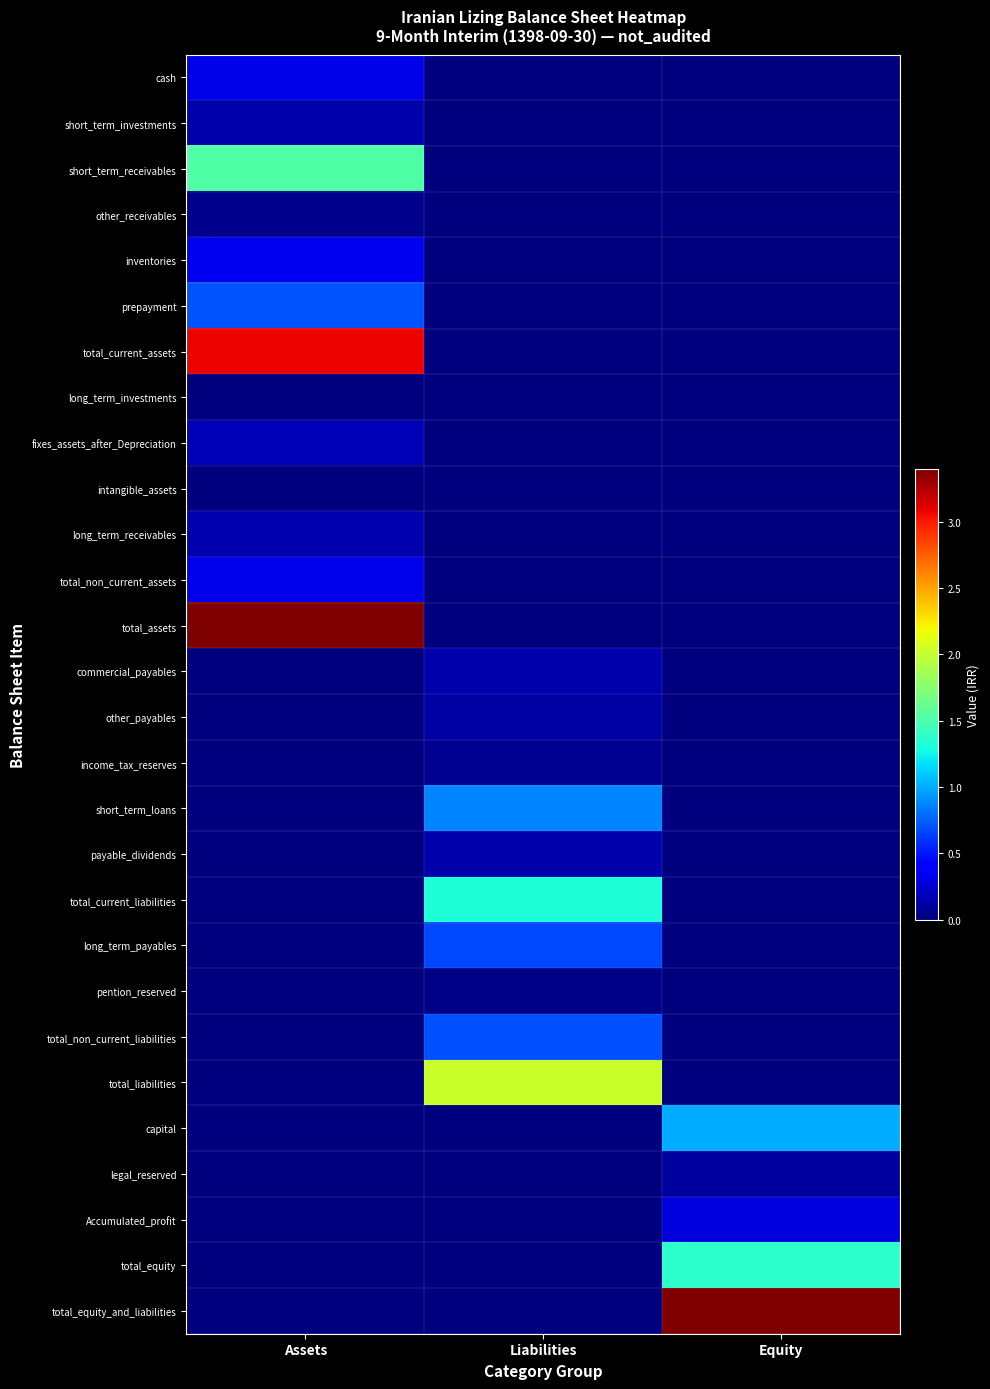

Rank the series at Equity from lowest to highest value.

cash, short_term_investments, short_term_receivables, other_receivables, inventories, prepayment, total_current_assets, long_term_investments, fixes_assets_after_Depreciation, intangible_assets, long_term_receivables, total_non_current_assets, total_assets, commercial_payables, other_payables, income_tax_reserves, short_term_loans, payable_dividends, total_current_liabilities, long_term_payables, pention_reserved, total_non_current_liabilities, total_liabilities, legal_reserved, Accumulated_profit, capital, total_equity, total_equity_and_liabilities